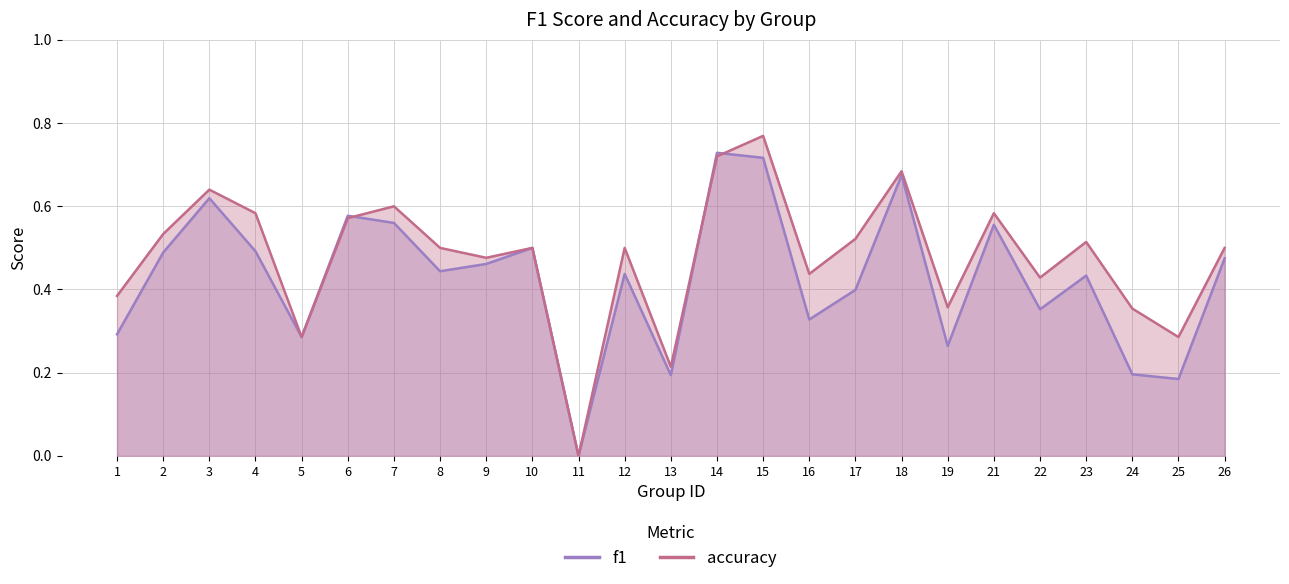

How many intersections are there between f1 and accuracy?

3